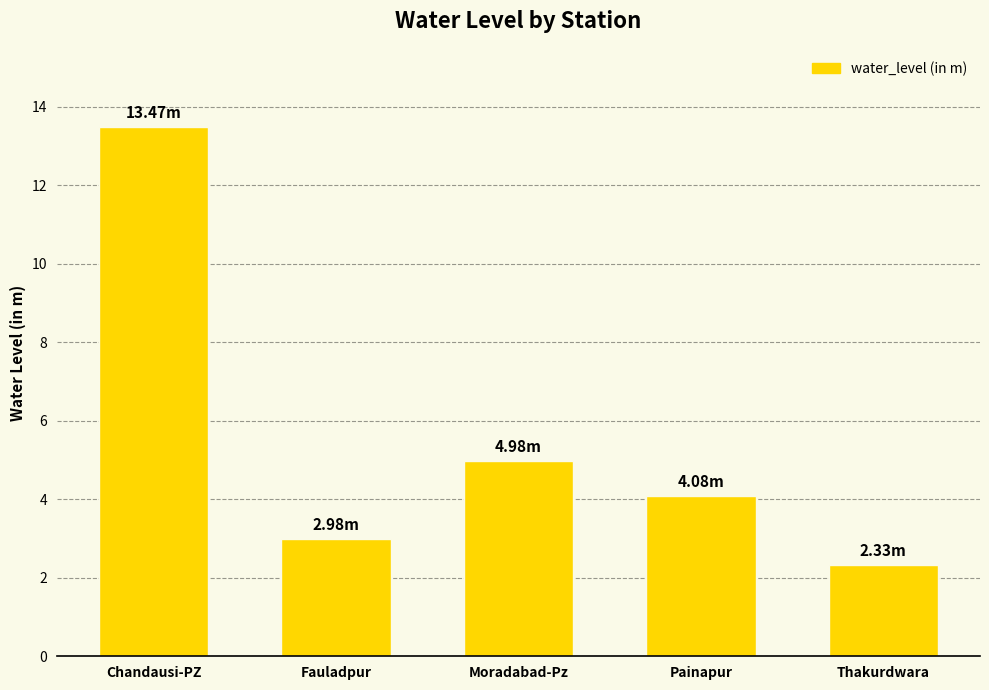

What is the sum of all values?

27.8